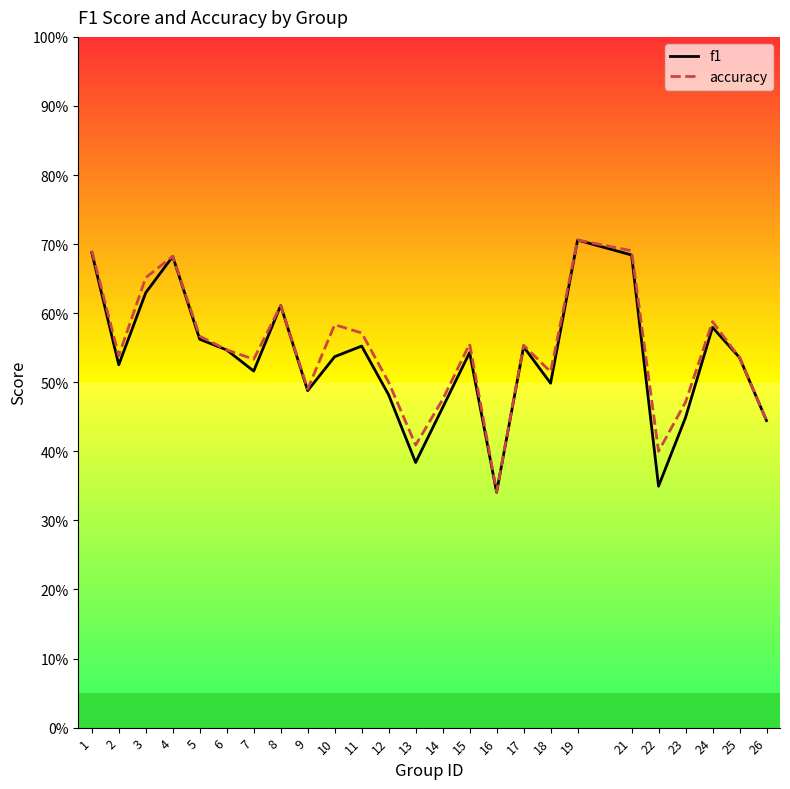

True or false: f1 and accuracy cross at least once.

False